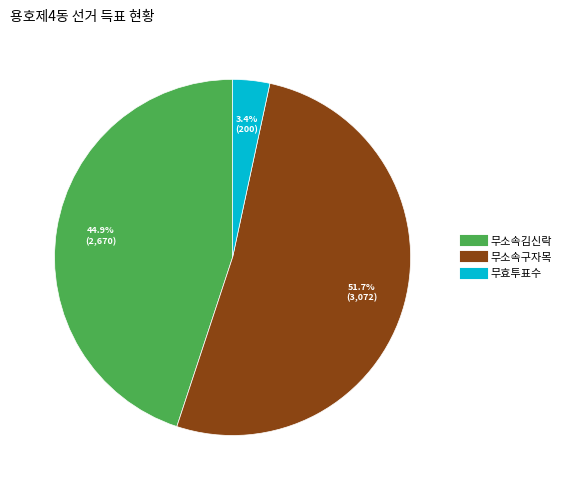

How much of the chart is everything except 무소속구자목?

48.3%